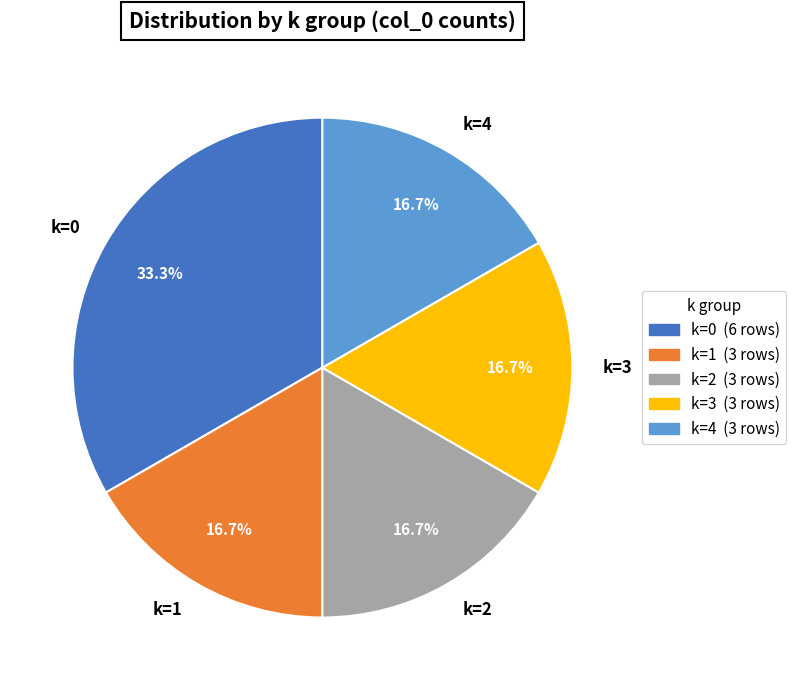

To the nearest percent, what is the difference between the largest and smallest slice percentages?

17%